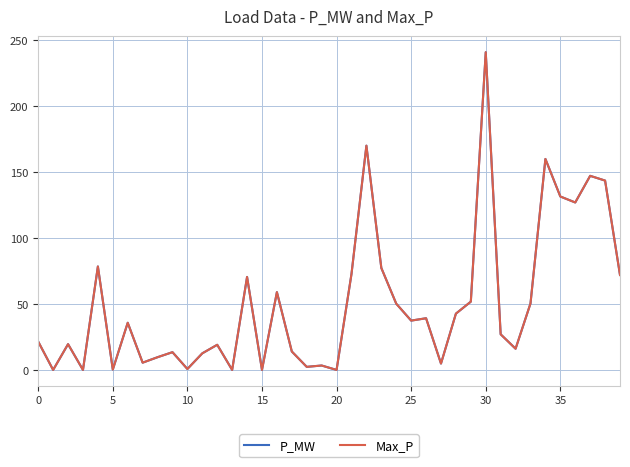

What is the average value of the Max_P series?

50.7